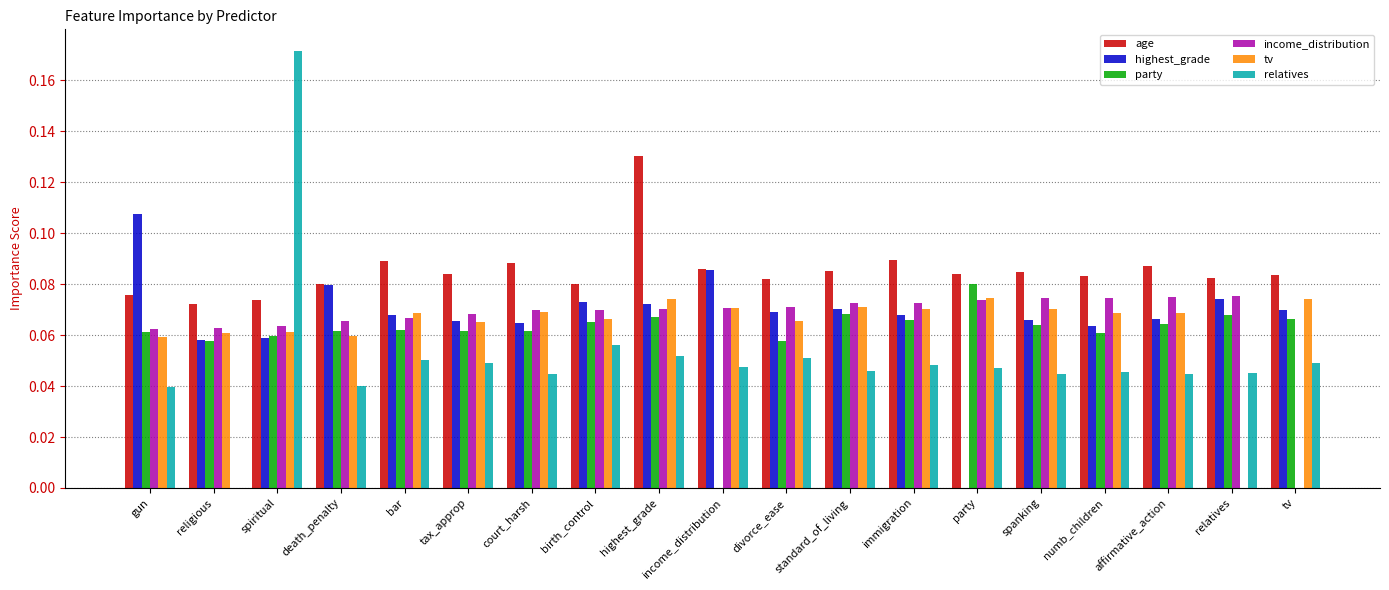

What are all the series names shown in the legend?

age, highest_grade, party, income_distribution, tv, relatives